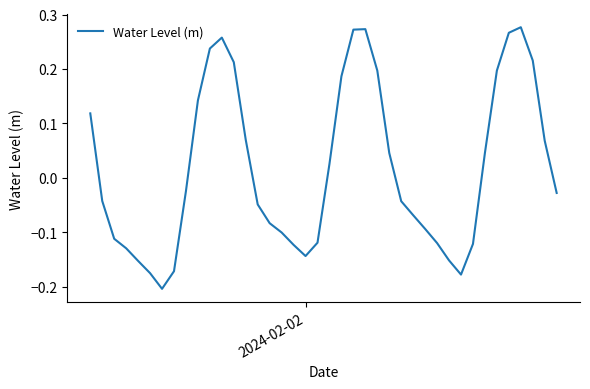

How many values are above zero?

18